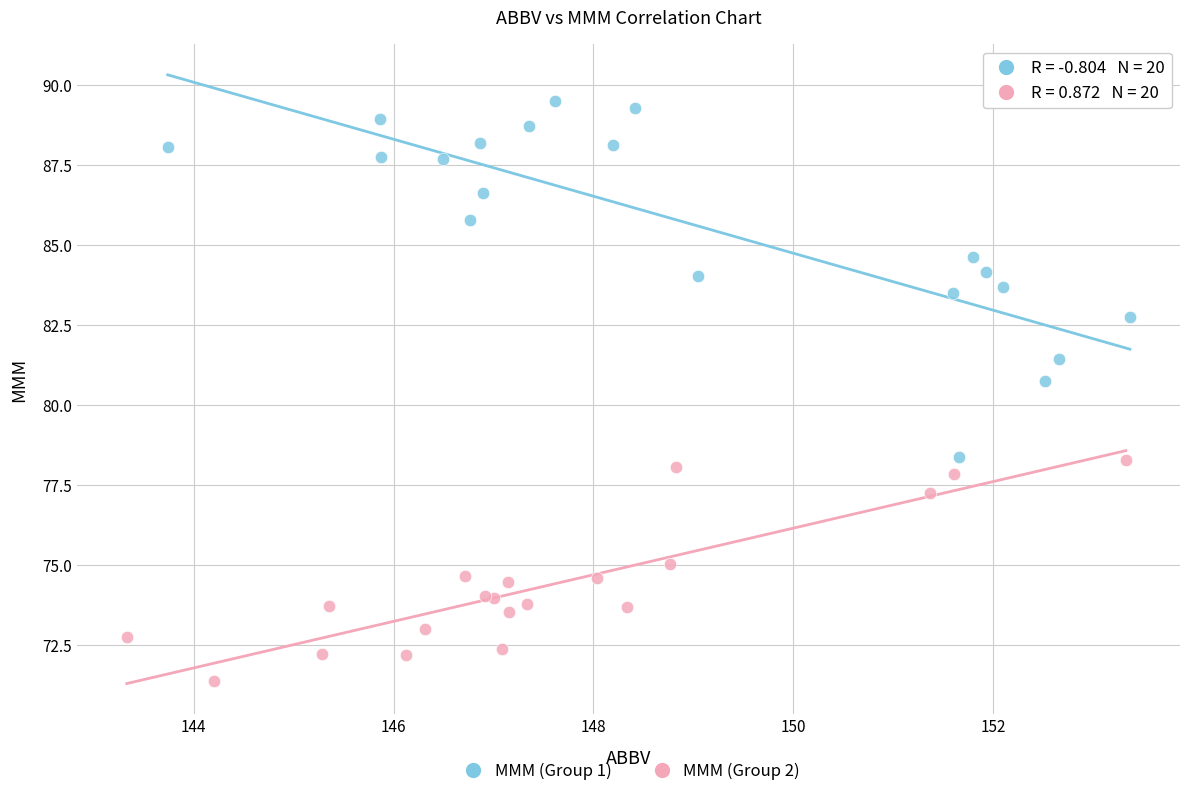

Which series has the widest spread of Y values?

MMM (Group 1)